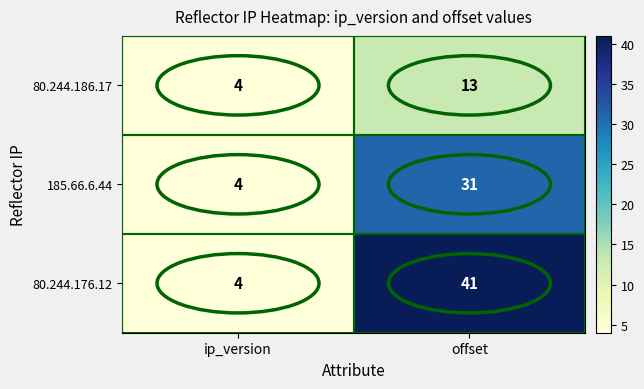

At which label is 185.66.6.44 closest to 17?

ip_version